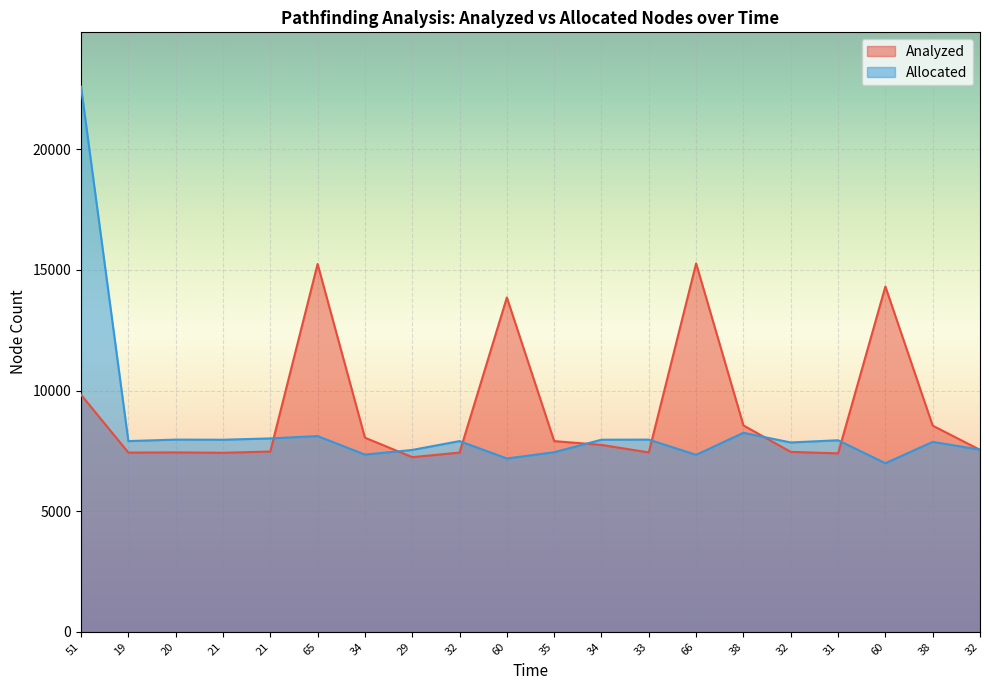

After their last crossing, which series has the higher values: Allocated or Analyzed?

Allocated